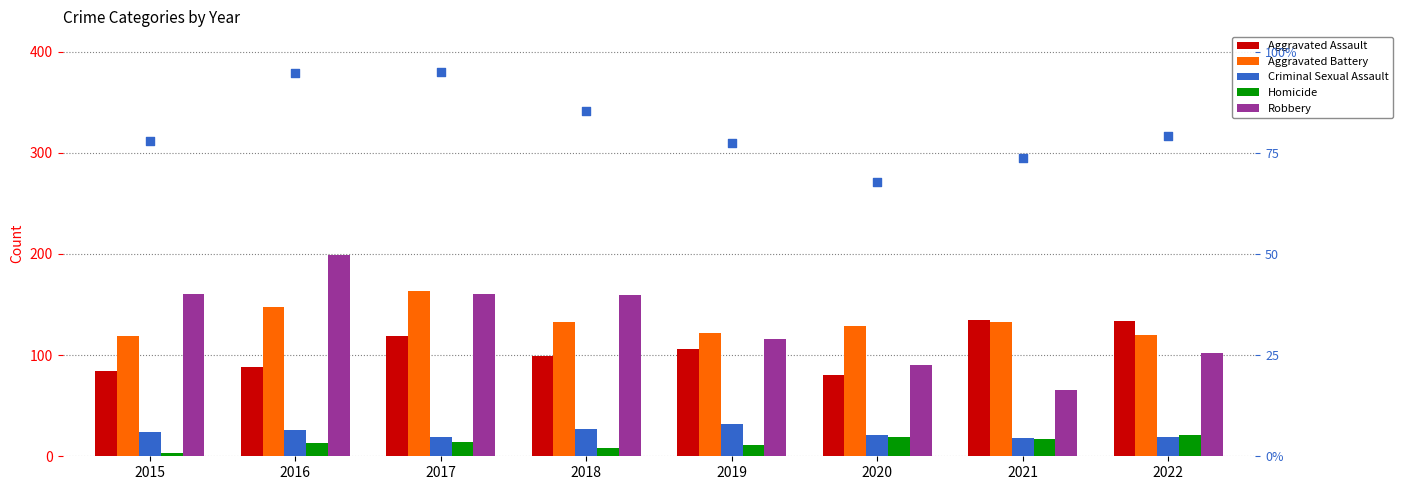

Which series has the widest spread of Y values?

Robbery